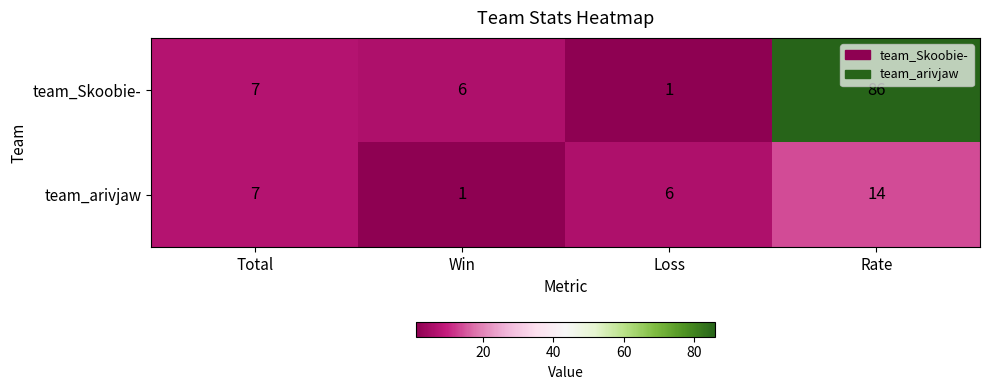

What is the difference between the highest and lowest values at Win?

5